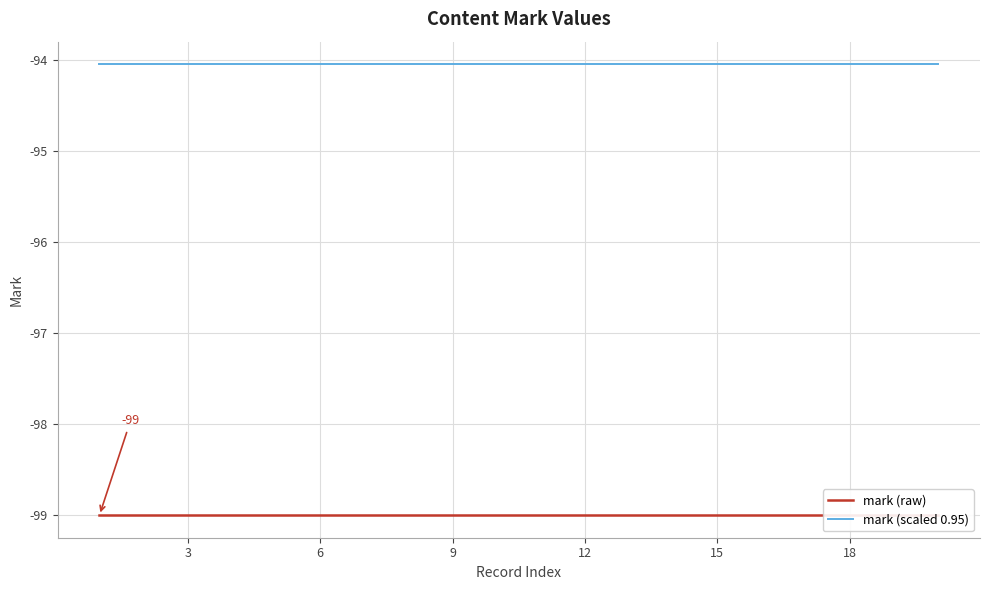

What is the value of the mark (scaled 0.95) point at the 15th from the left?

-94.0